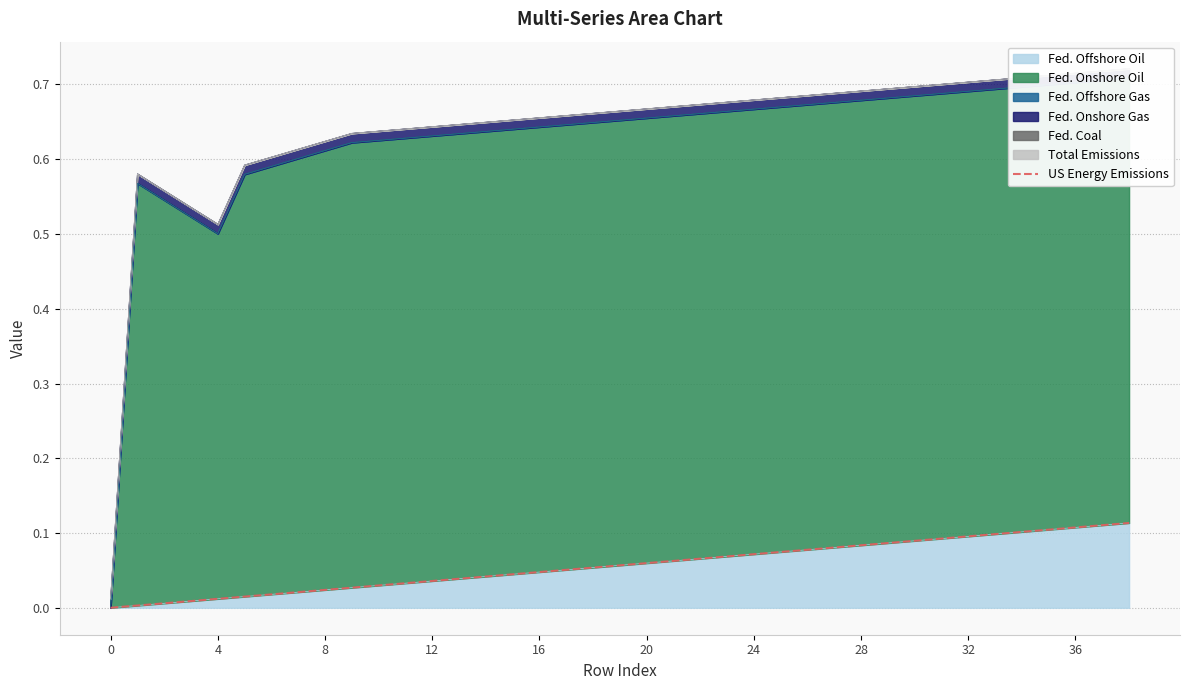

What is the sum of the values at 10 and 11?

0.1